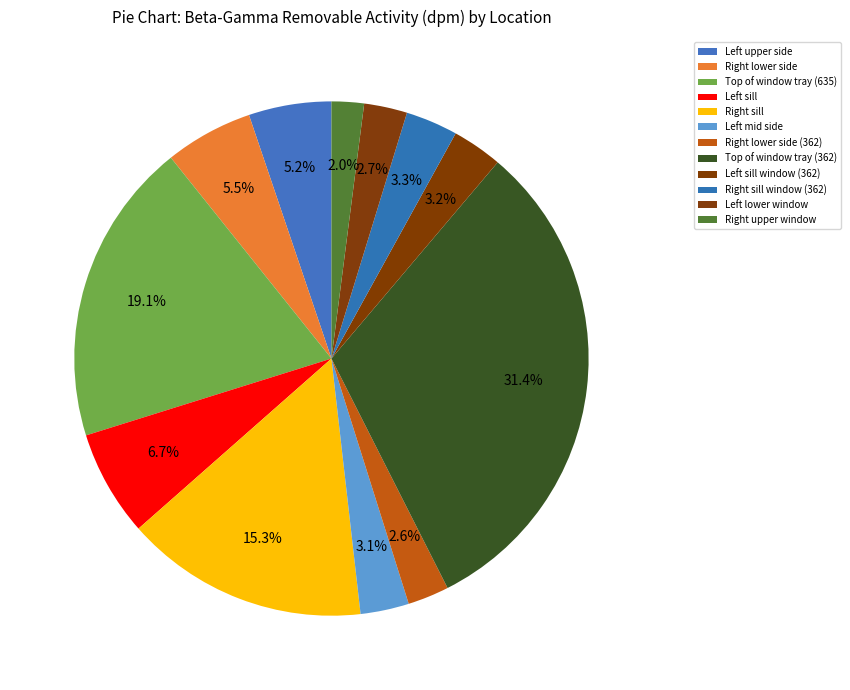

How many segments does this pie chart have?

12